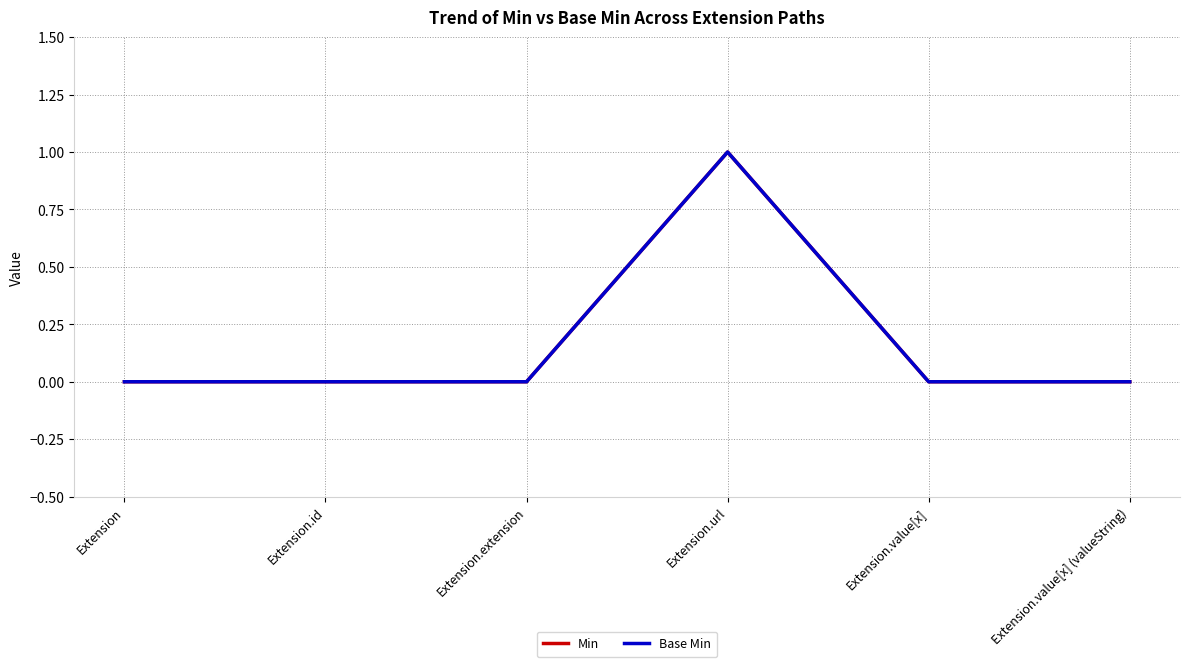

Rank the series by their maximum value, from lowest to highest.

Min, Base Min